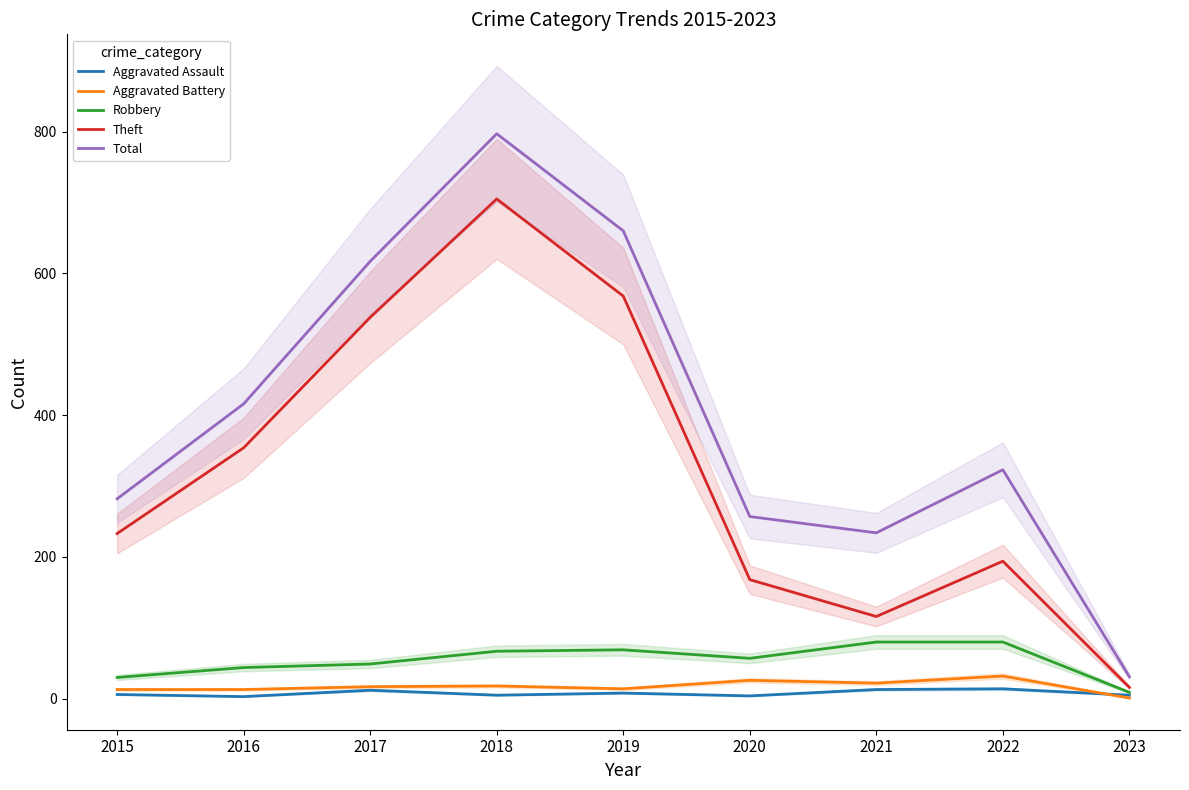

What is the approximate value of Total at 2018, to the nearest 100?

800